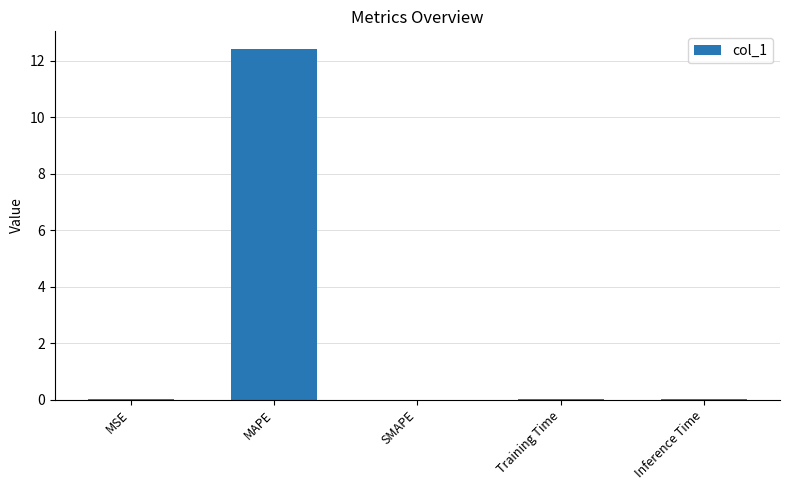

What is the sum of all values?

12.4